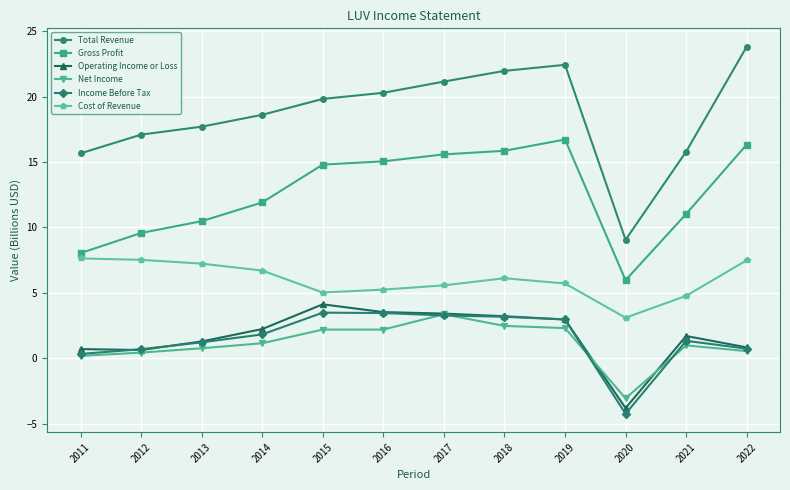

What is the value of the Net Income point at the 1st from the left?

0.2